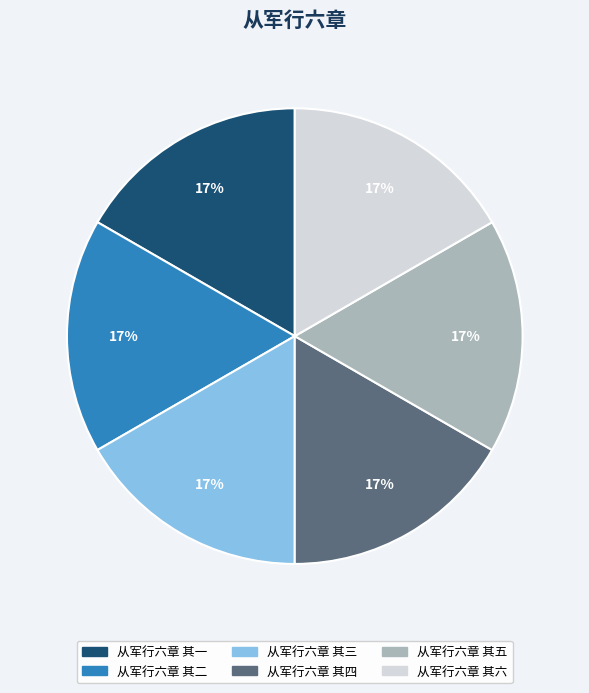

Approximately how many times larger is the value at 从军行六章 其五 compared to 从军行六章 其四?

1.0